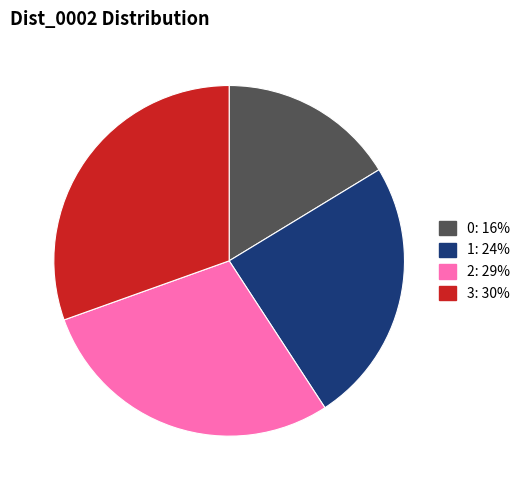

Is there any slice that represents more than half of the pie?

No